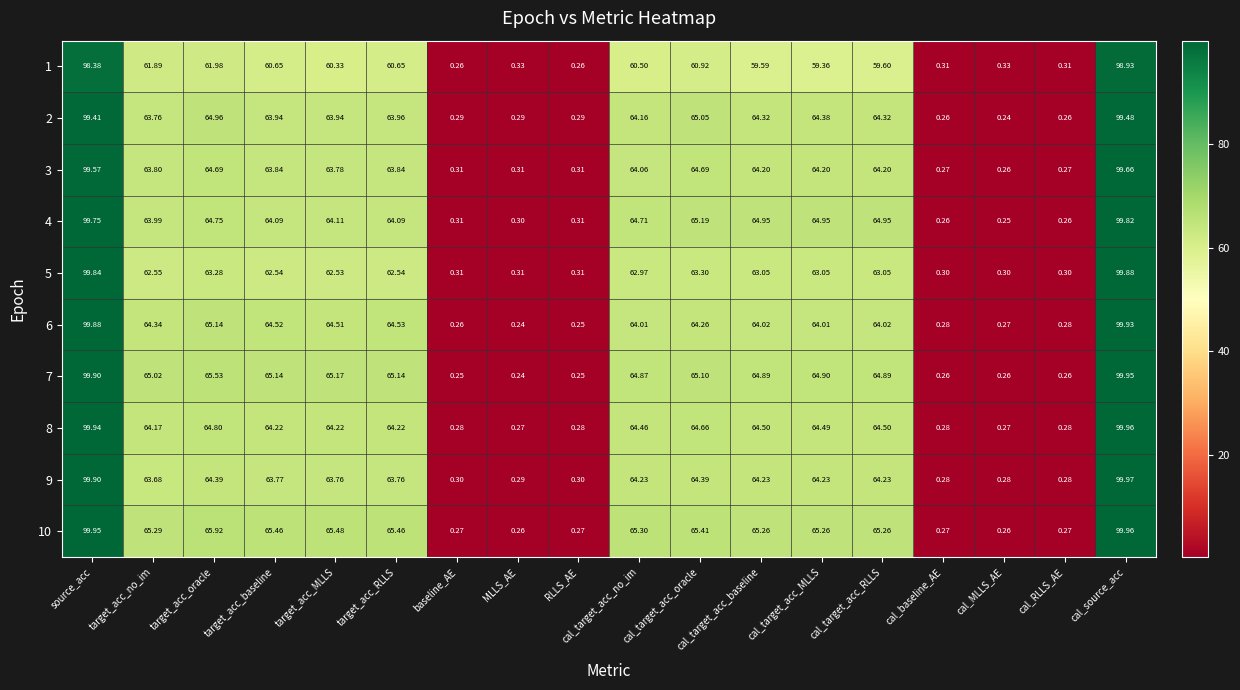

Is the value of 5 at cal_target_acc_no_im greater than the value of 1 at cal_target_acc_no_im?

Yes